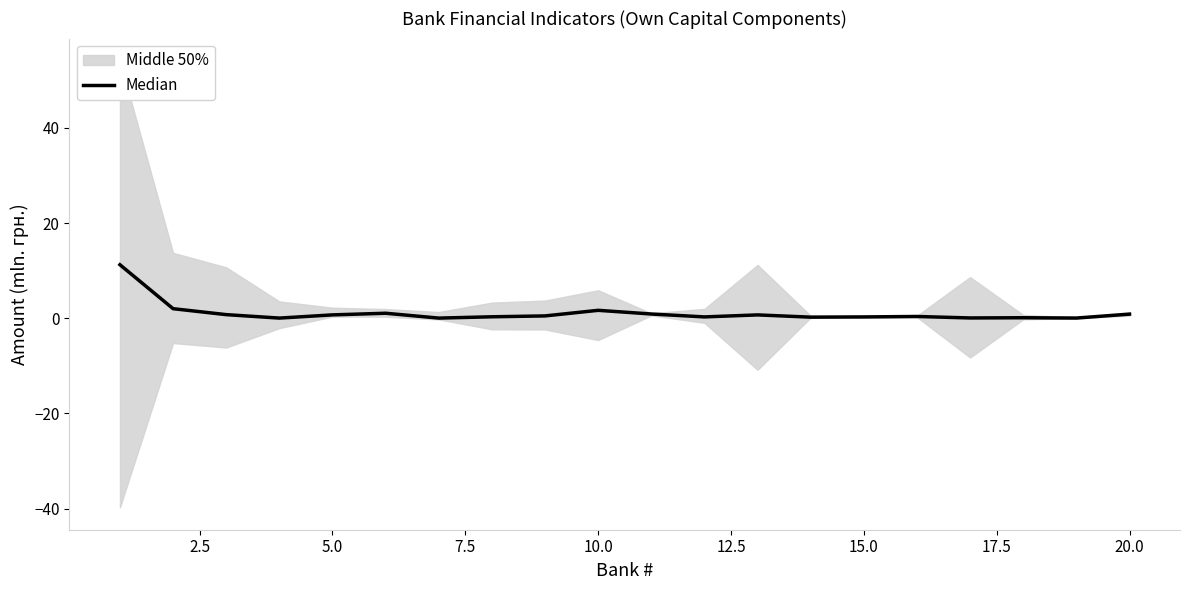

What is the difference between the maximum and second lowest values?

11.2